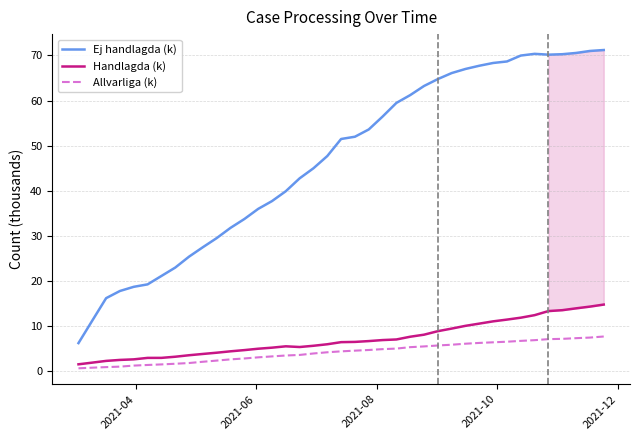

In Handlagda (k), how many points are lower than both neighbors (excluding endpoints)?

1